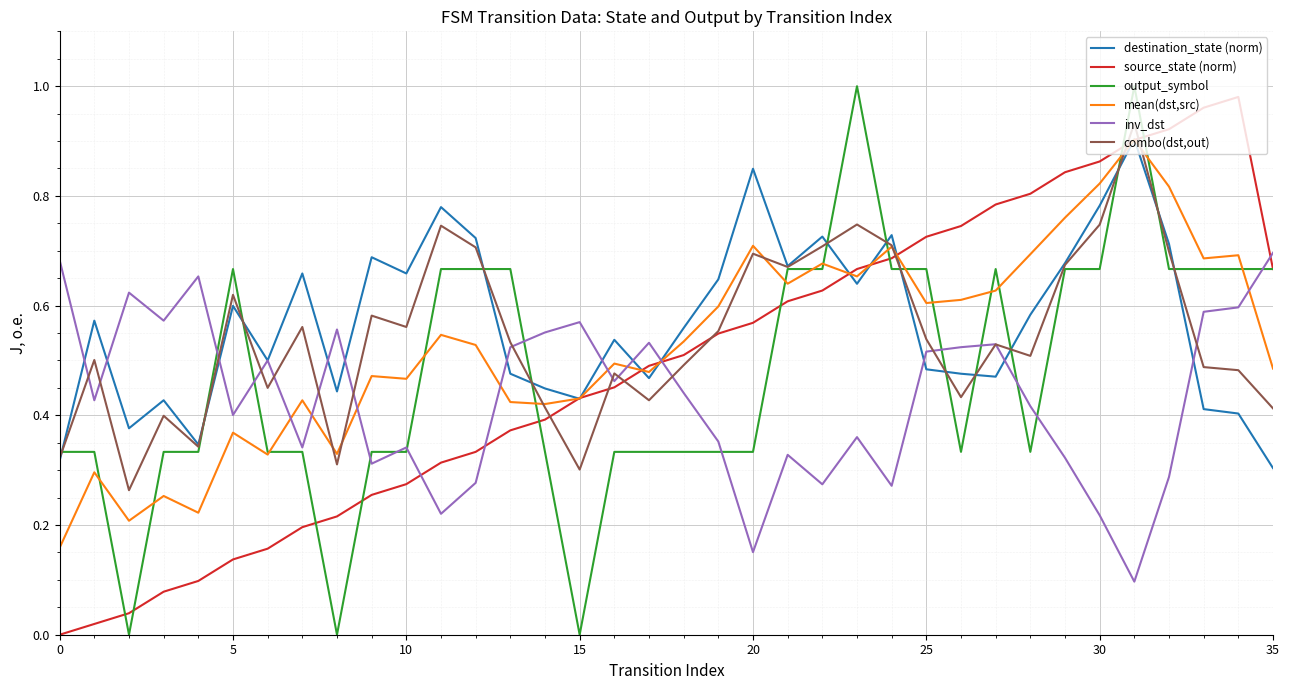

Does the chart display data point markers on the line(s)?

No